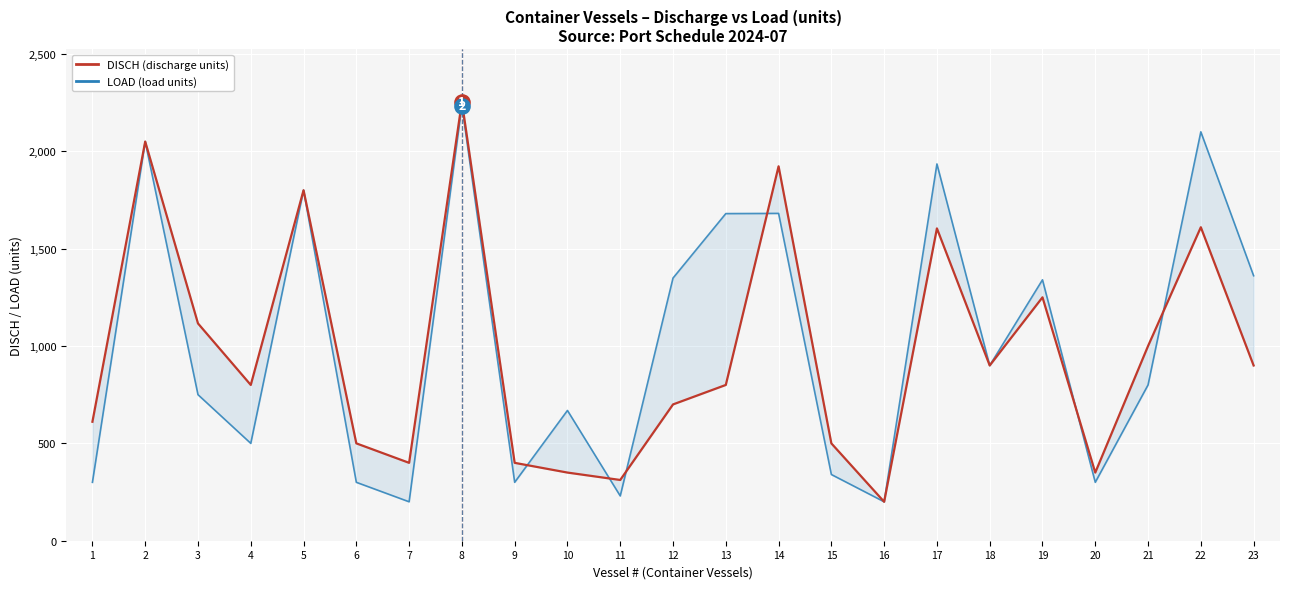

At which category is the sum across all series the highest?

8